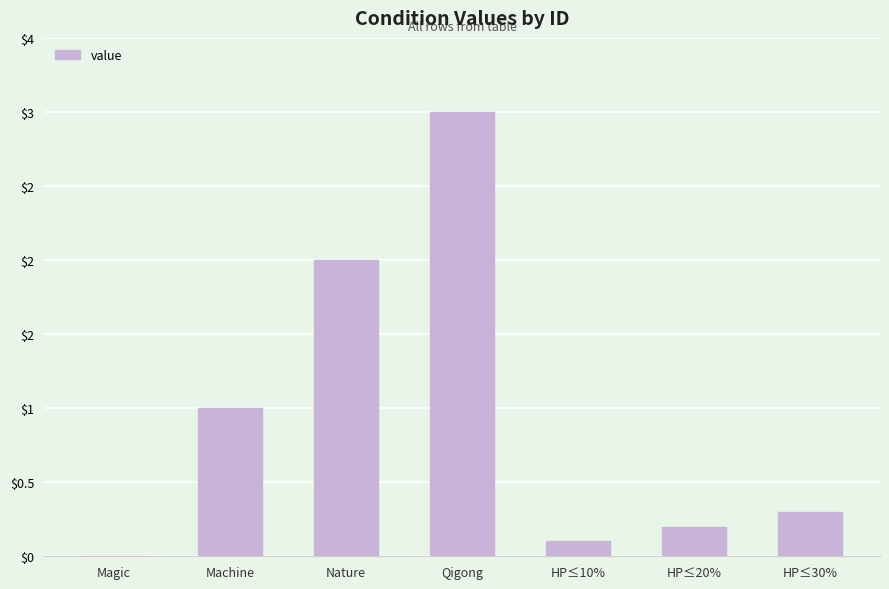

Reading left to right, extract all data points from this chart.

Magic=0.0	Machine=1.0	Nature=2.0	Qigong=3.0	HP≤10%=0.1	HP≤20%=0.2	HP≤30%=0.3